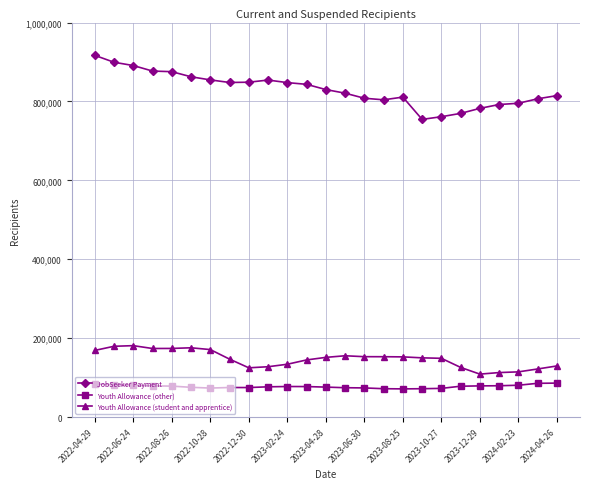

What is the value of the Youth Allowance (student and apprentice) point at the 12th from the left?

144760